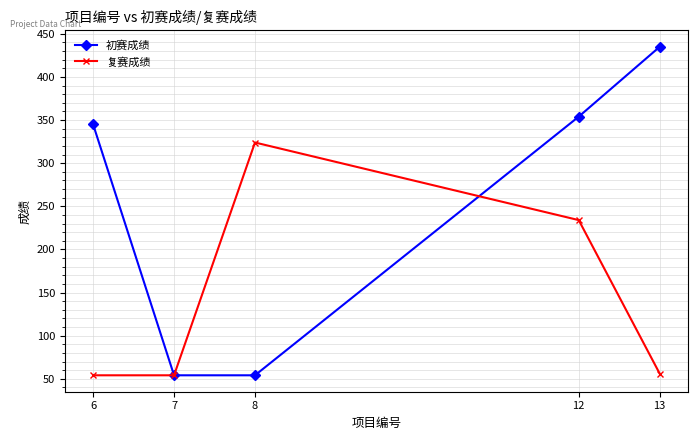

Which category has the highest value in the 初赛成绩 series?

13